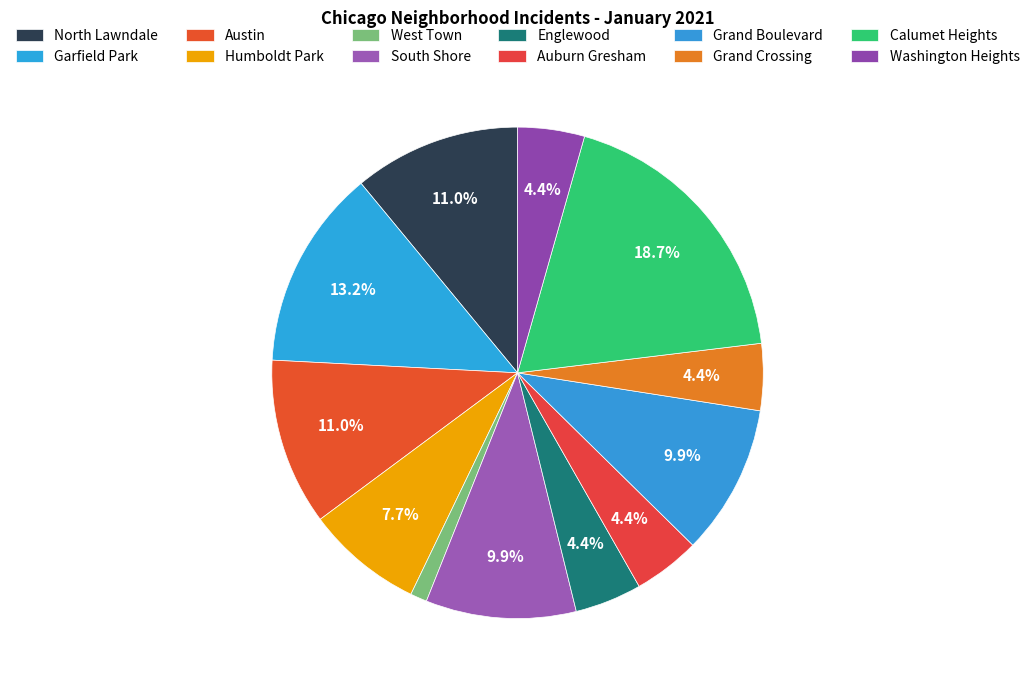

Rank the categories by value from highest to lowest.

Calumet Heights, Garfield Park, North Lawndale, Austin, South Shore, Grand Boulevard, Humboldt Park, Englewood, Auburn Gresham, Grand Crossing, Washington Heights, West Town